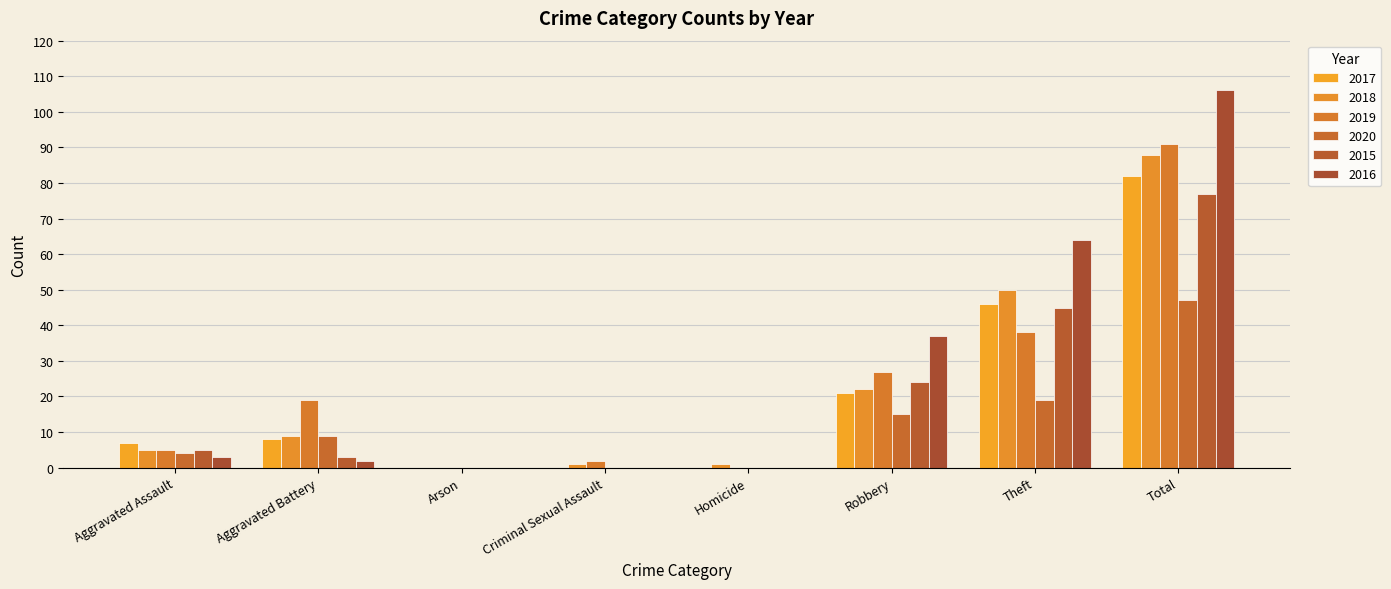

The value of 2016 at Theft is 64. True or false?

True